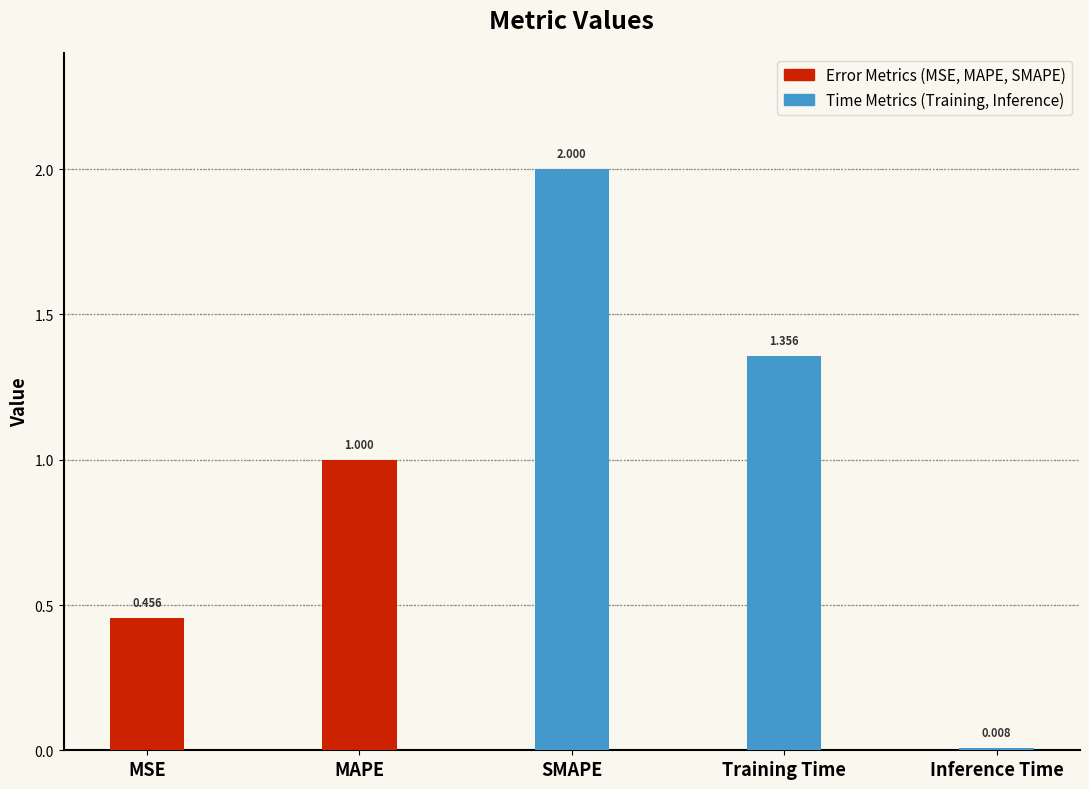

Is it true that the value at SMAPE is 3.5?

False